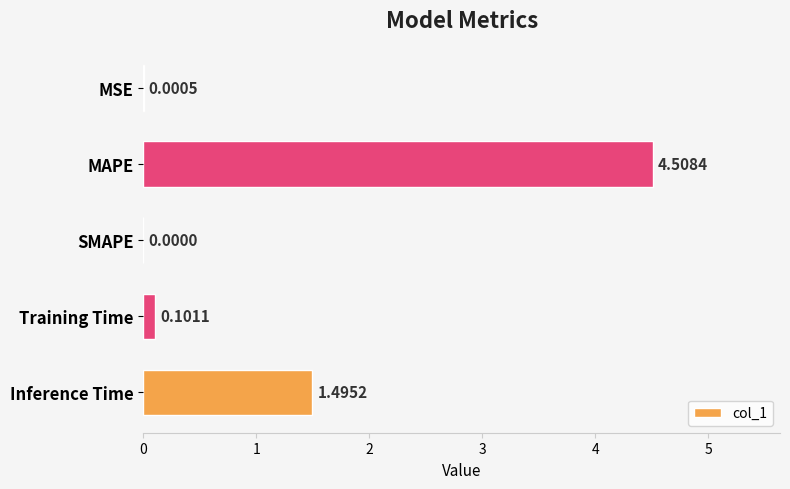

Which label corresponds to the largest value in the chart?

MAPE